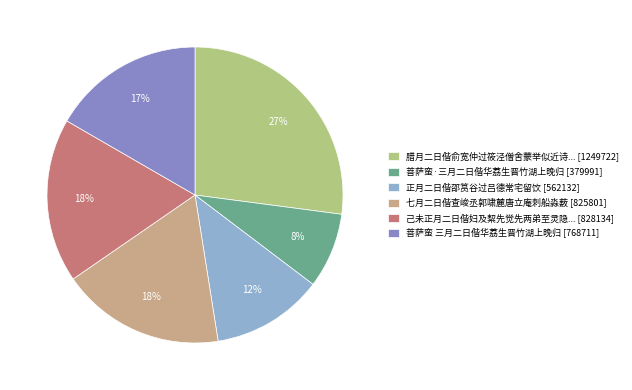

To the nearest percent, what portion does 正月二日偕邵筼谷过吕德常宅留饮 [562132] represent?

12%